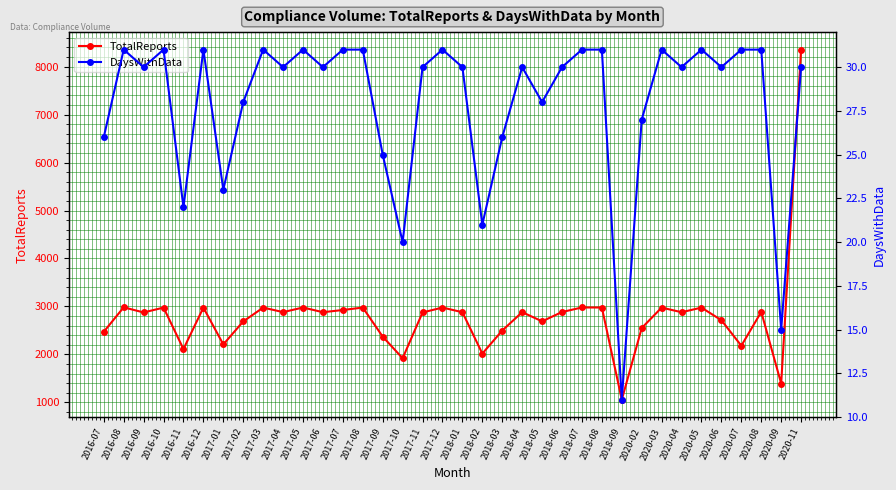

Which series has the largest total across all categories?

TotalReports